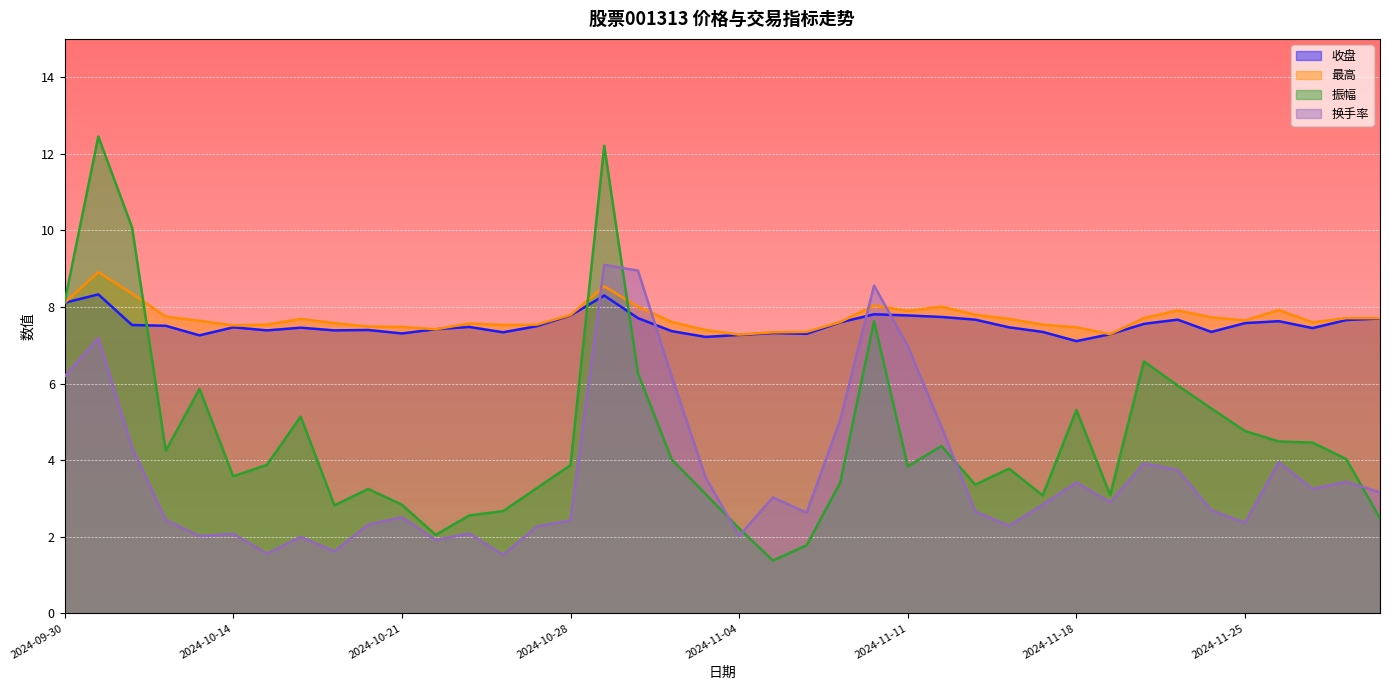

True or false: 振幅 has a value of 0.3 at 2024-11-05.

False